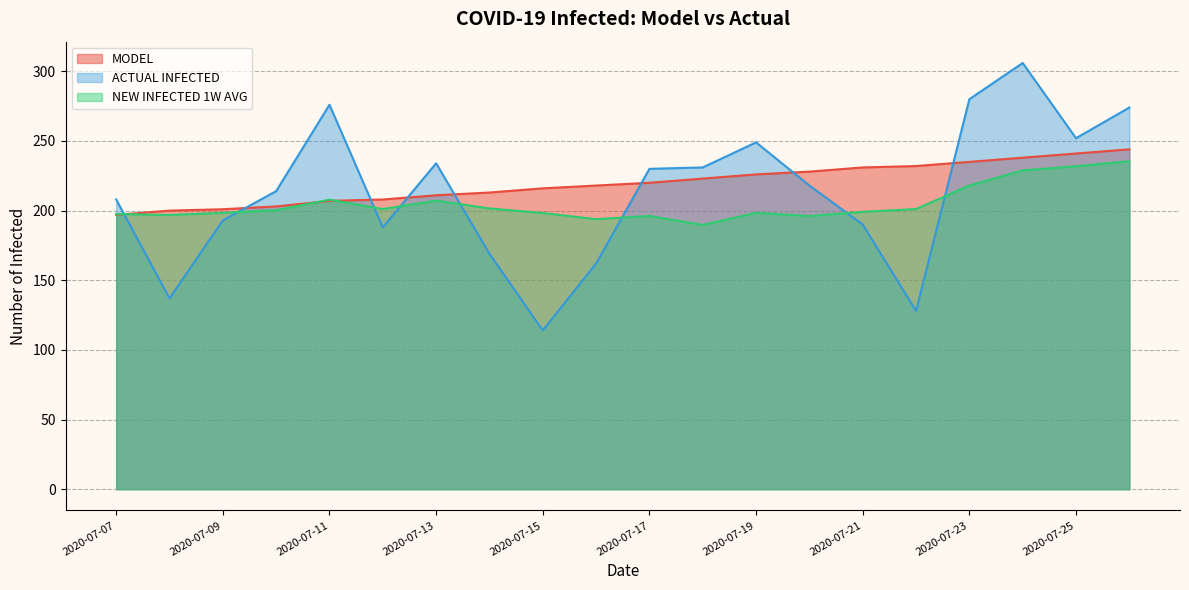

Which series changed the most between 2020-07-12 and 2020-07-14?

ACTUAL INFECTED